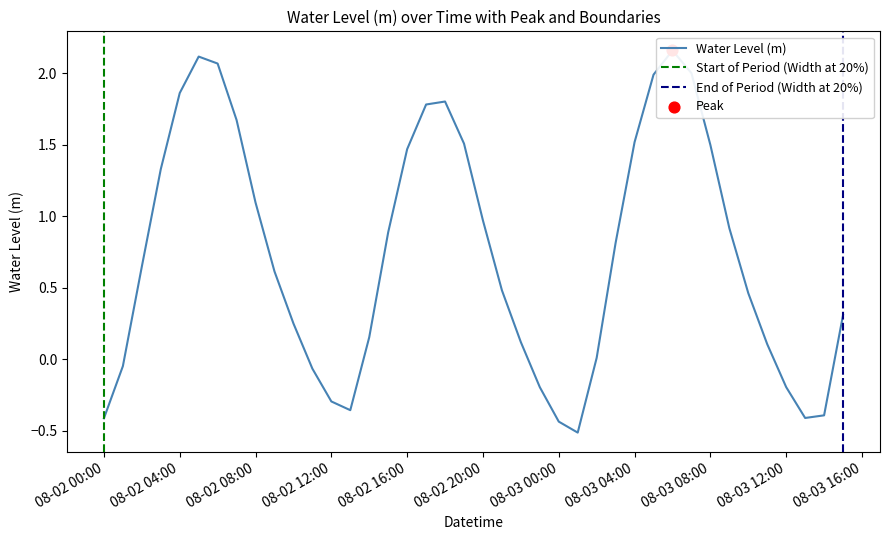

Which has a higher value, 2023-08-03 05:00:00 or 2023-08-03 03:00:00?

2023-08-03 05:00:00